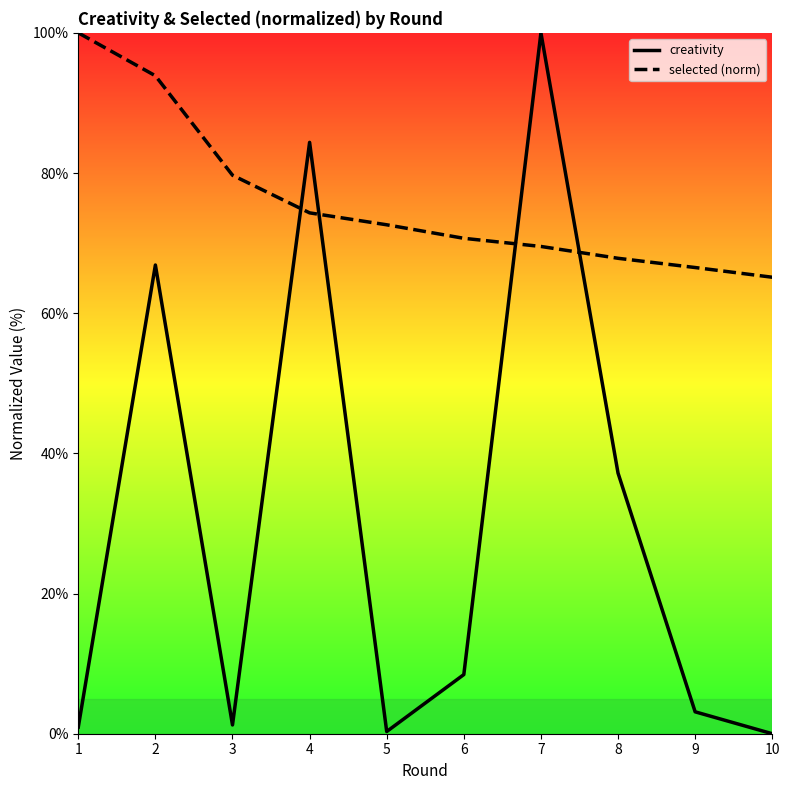

What is the spread (max minus min) of values at 3?

78.4